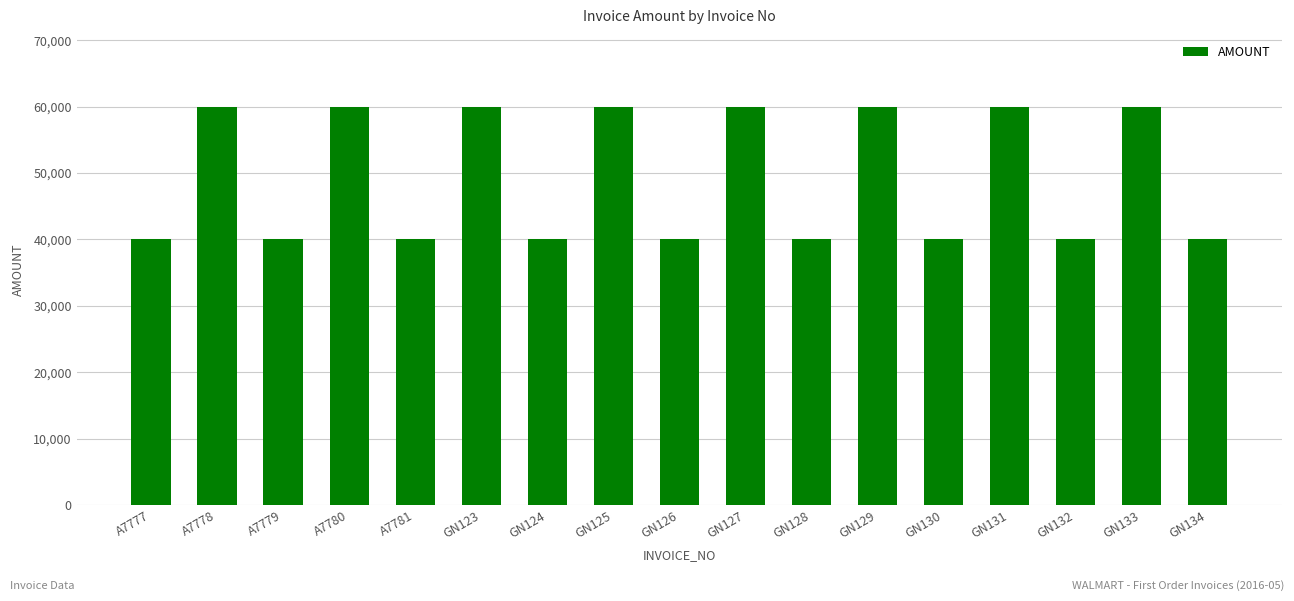

What is the label of the 11th bar from the right?

GN124